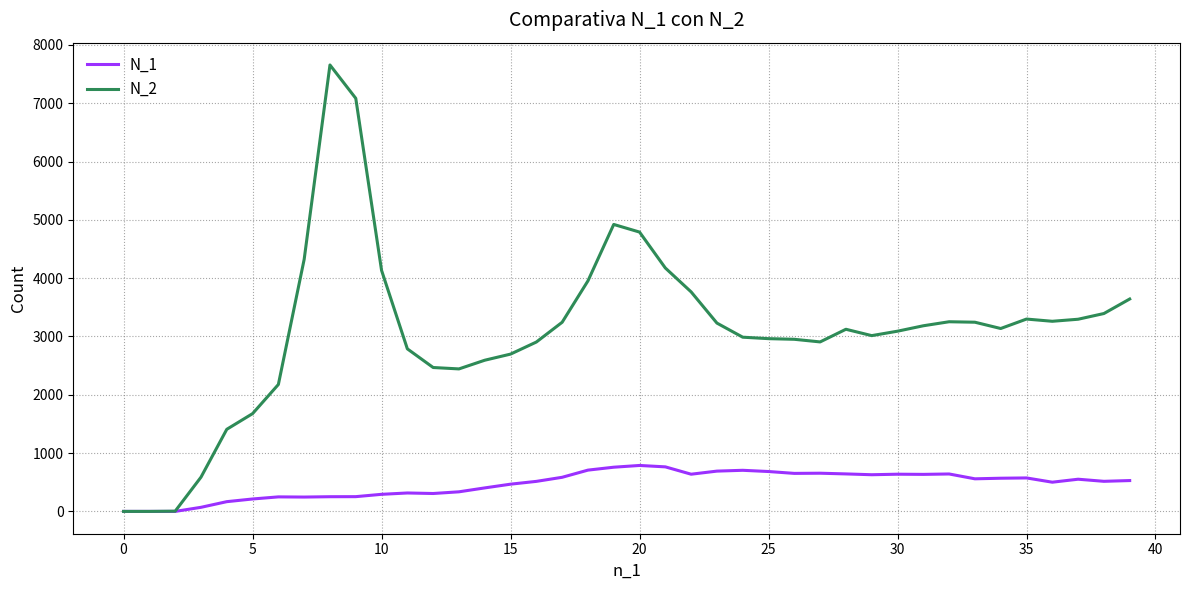

Which series has the largest total across all categories?

N_2